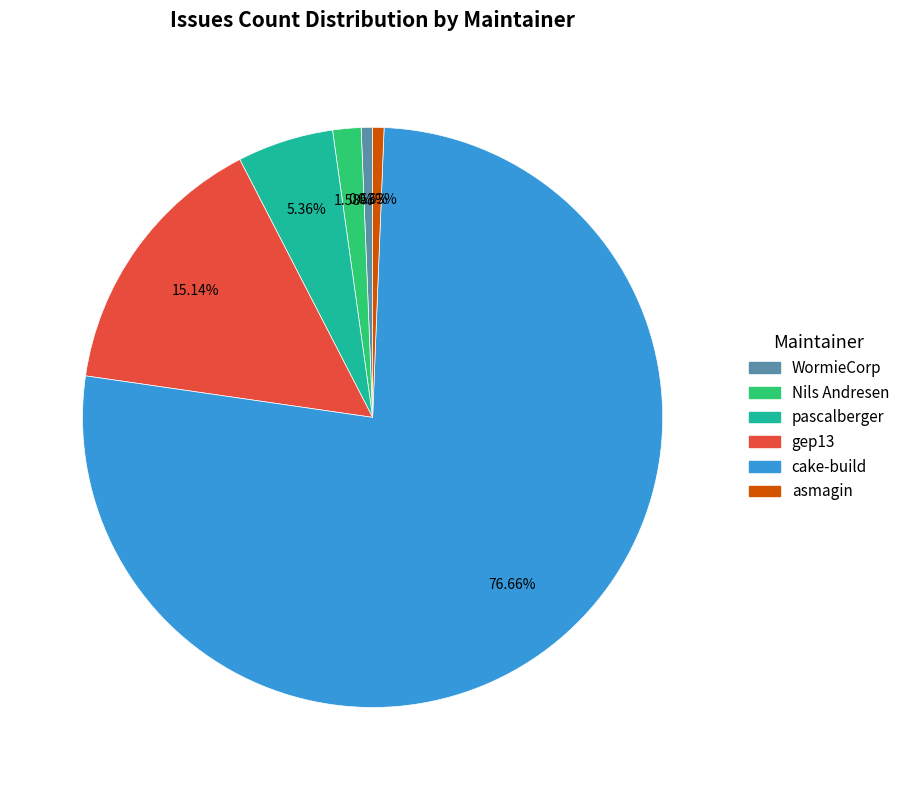

Does any single category account for the majority?

Yes